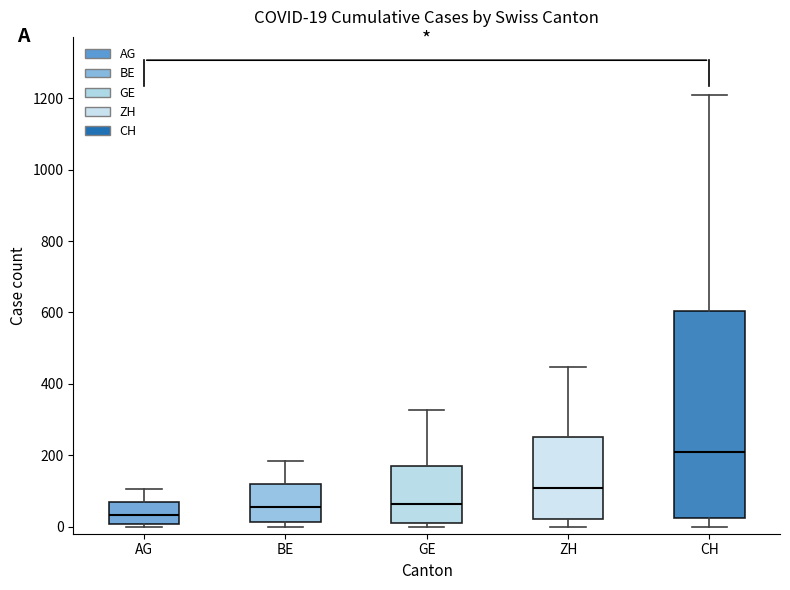

Which box is the tallest, from its lower edge to its upper edge?

CH